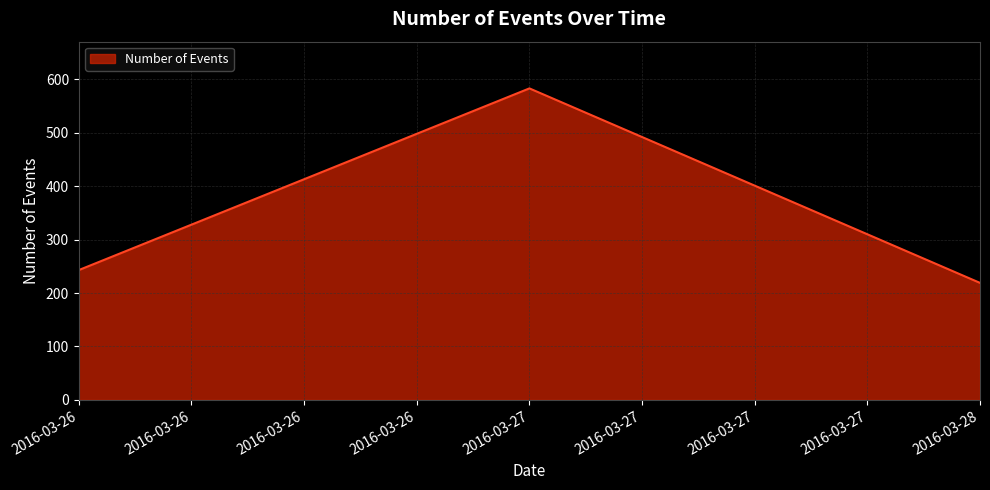

What is the difference between the maximum and minimum values?

364